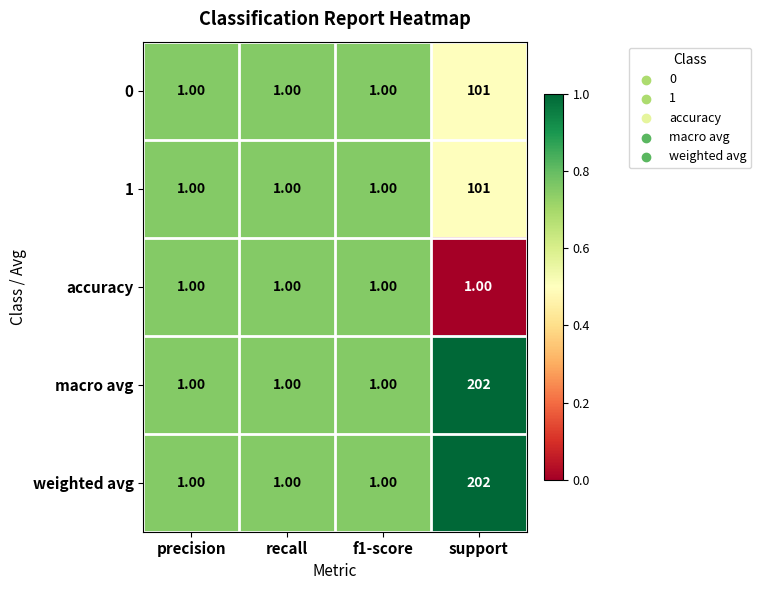

What is the difference between the maximum and minimum values in the weighted avg series?

201